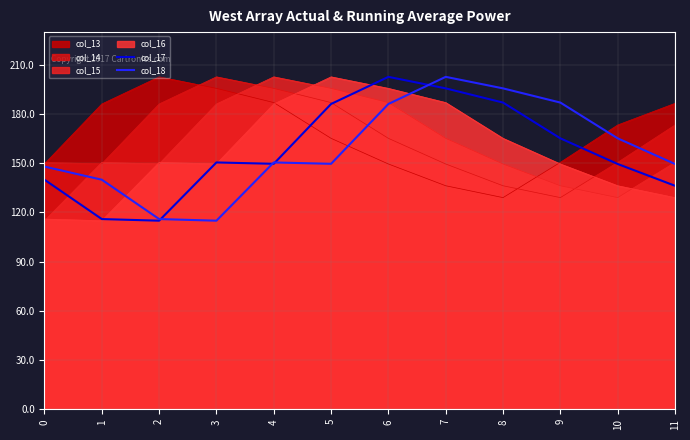

How many lines are shown in the chart?

6